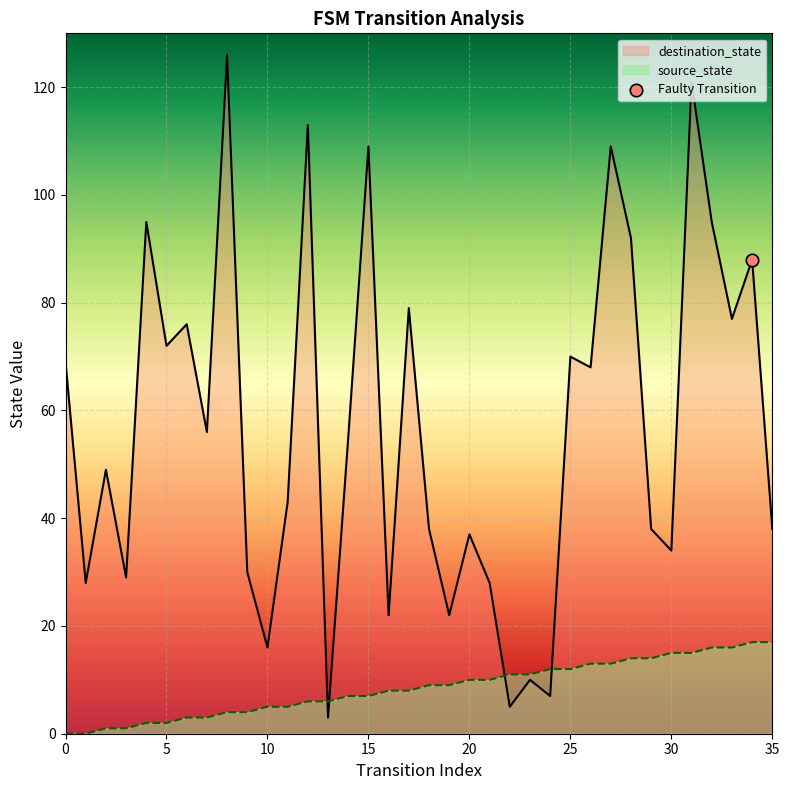

Which series contains the lowest Y value?

source_state